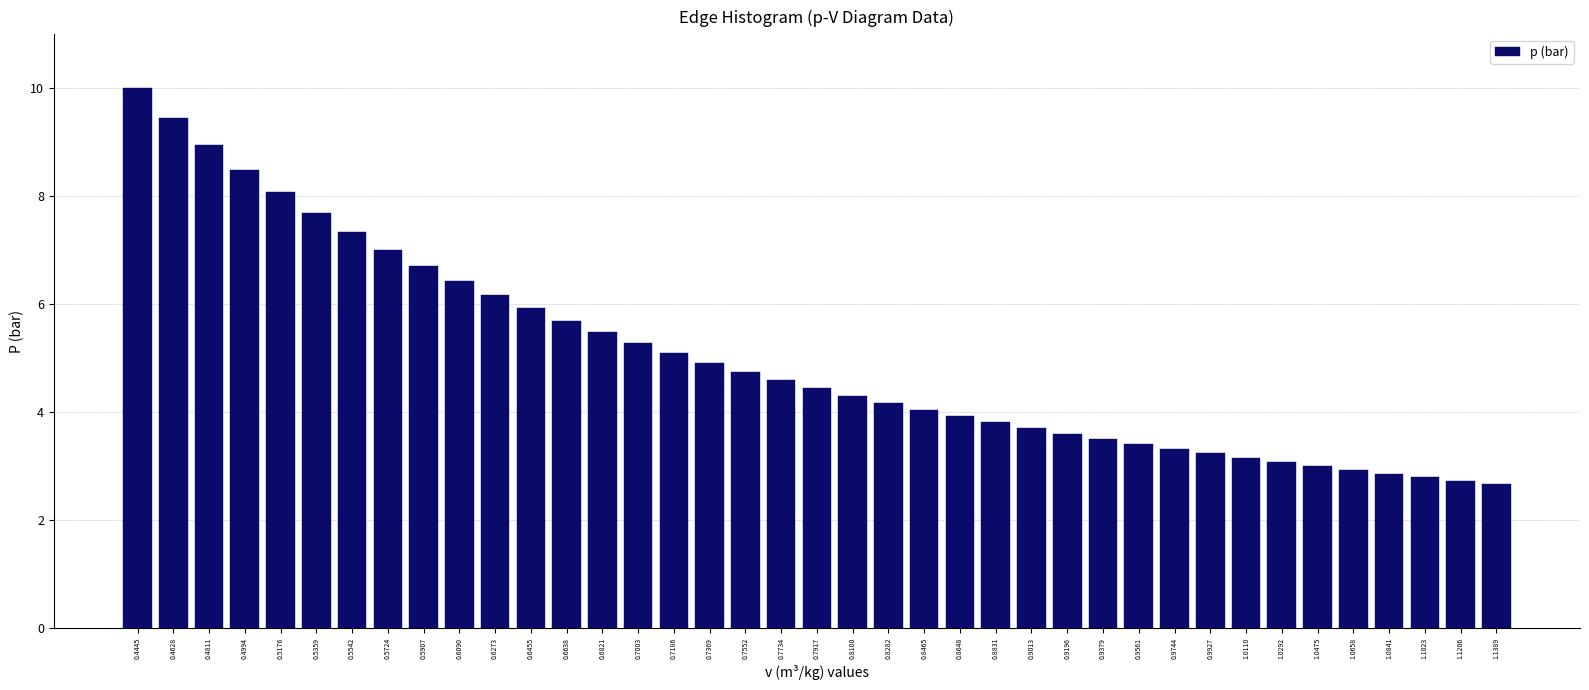

What is the greatest value displayed?

10.0